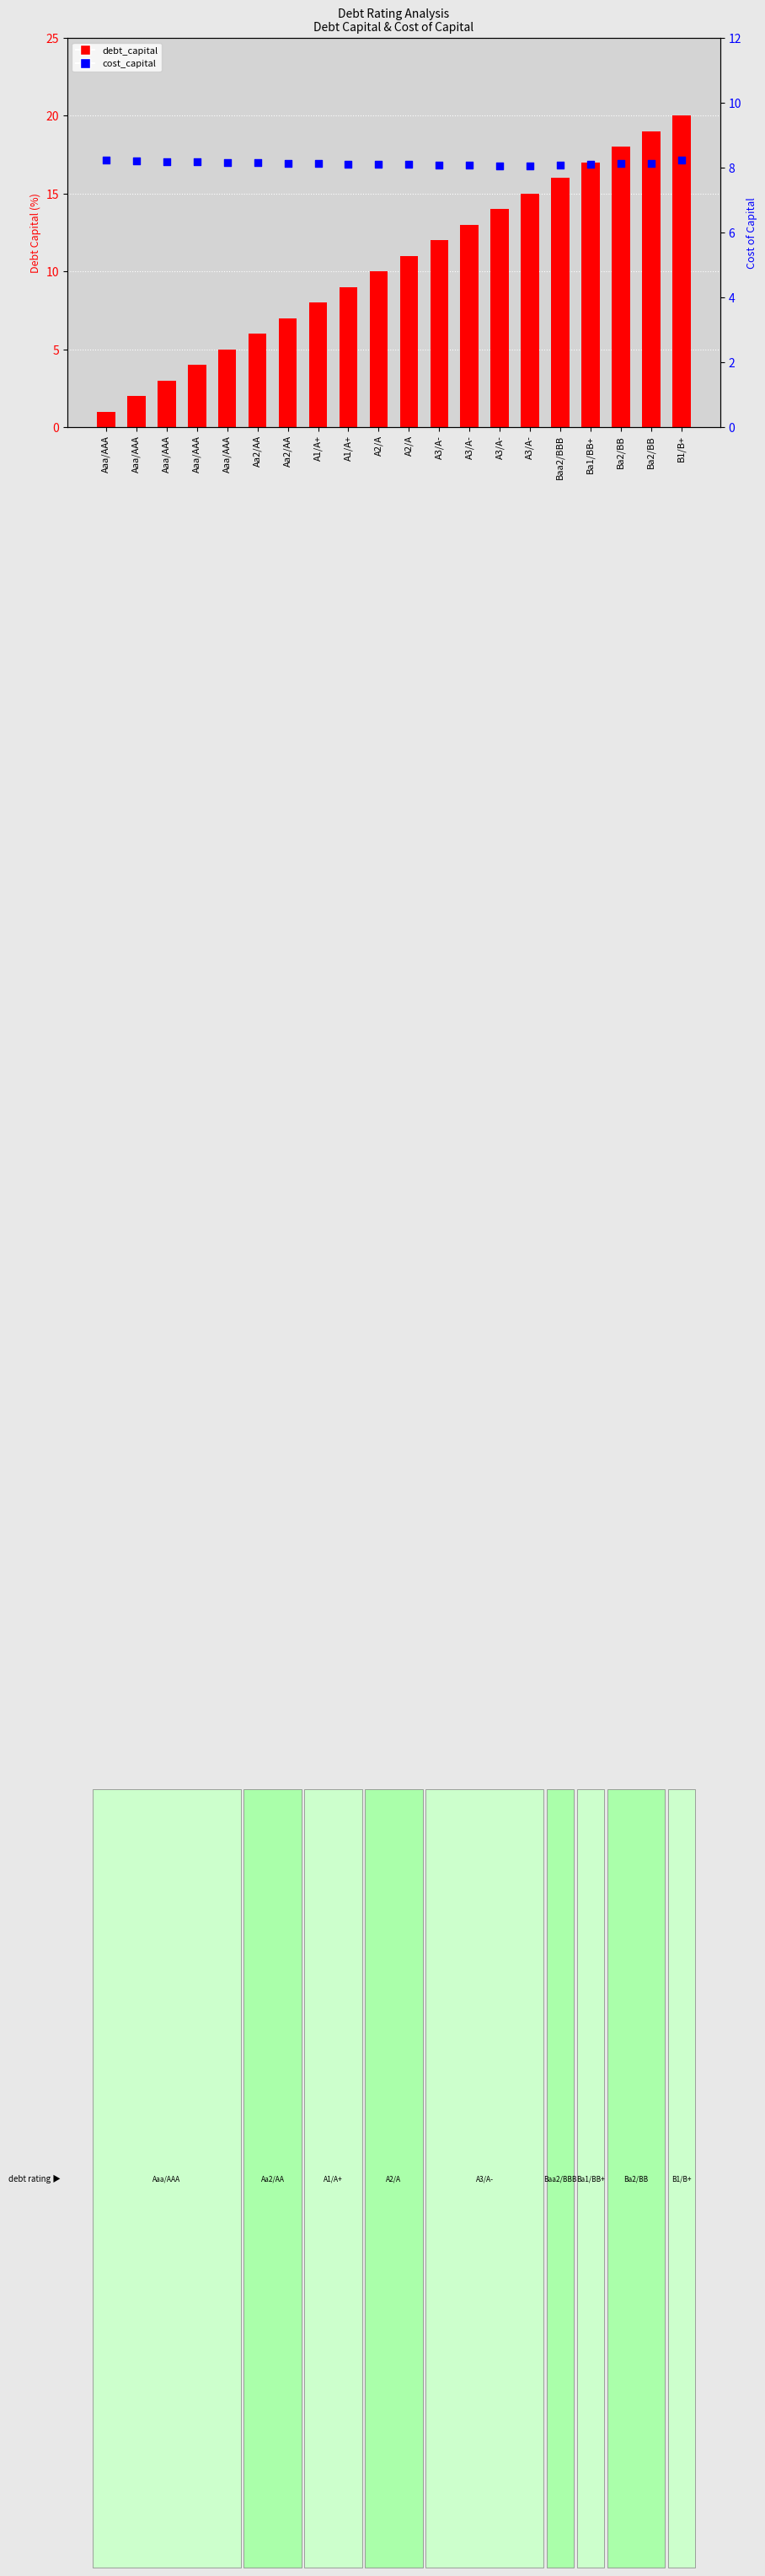

At how many categories does at least one series exceed 18?

2